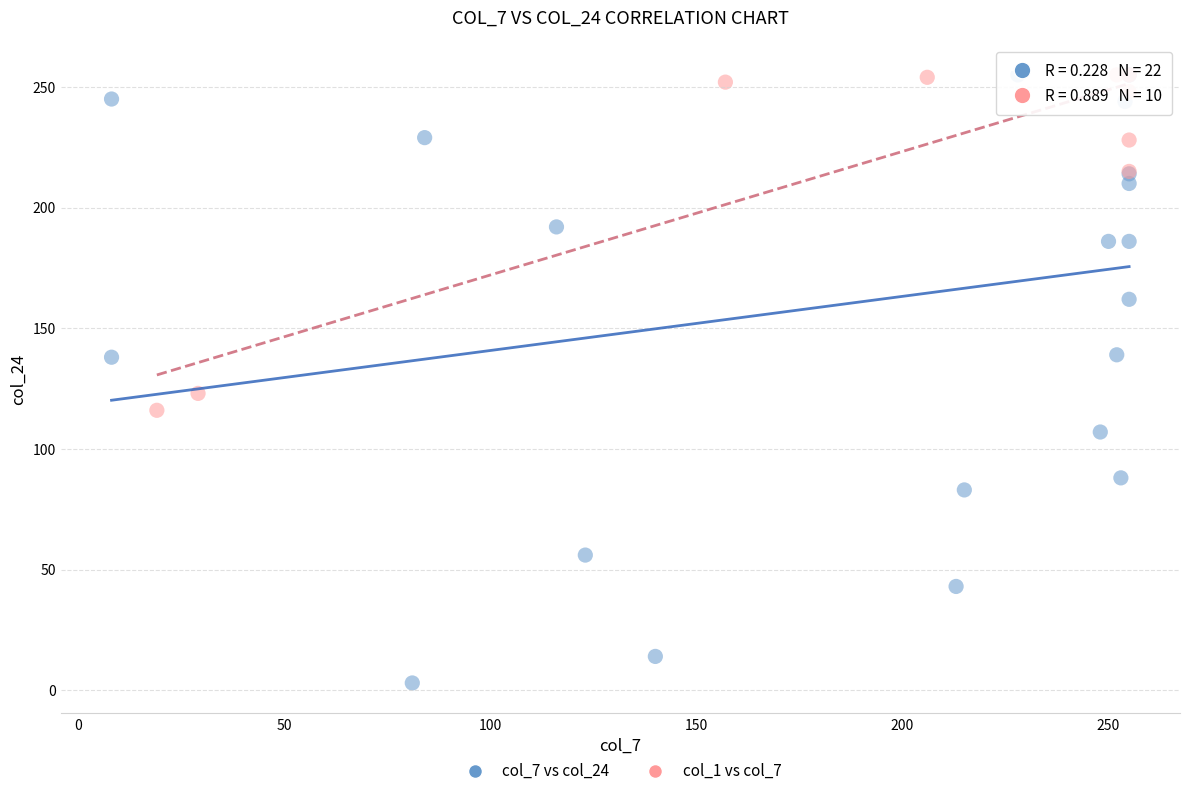

Which series has the largest Y range (max minus min)?

col_7 vs col_24